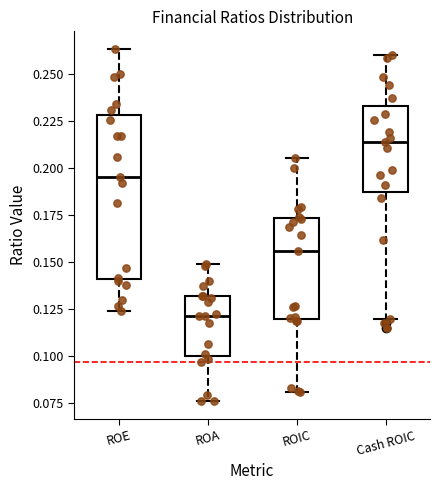

Which box is the tallest, from its lower edge to its upper edge?

ROE